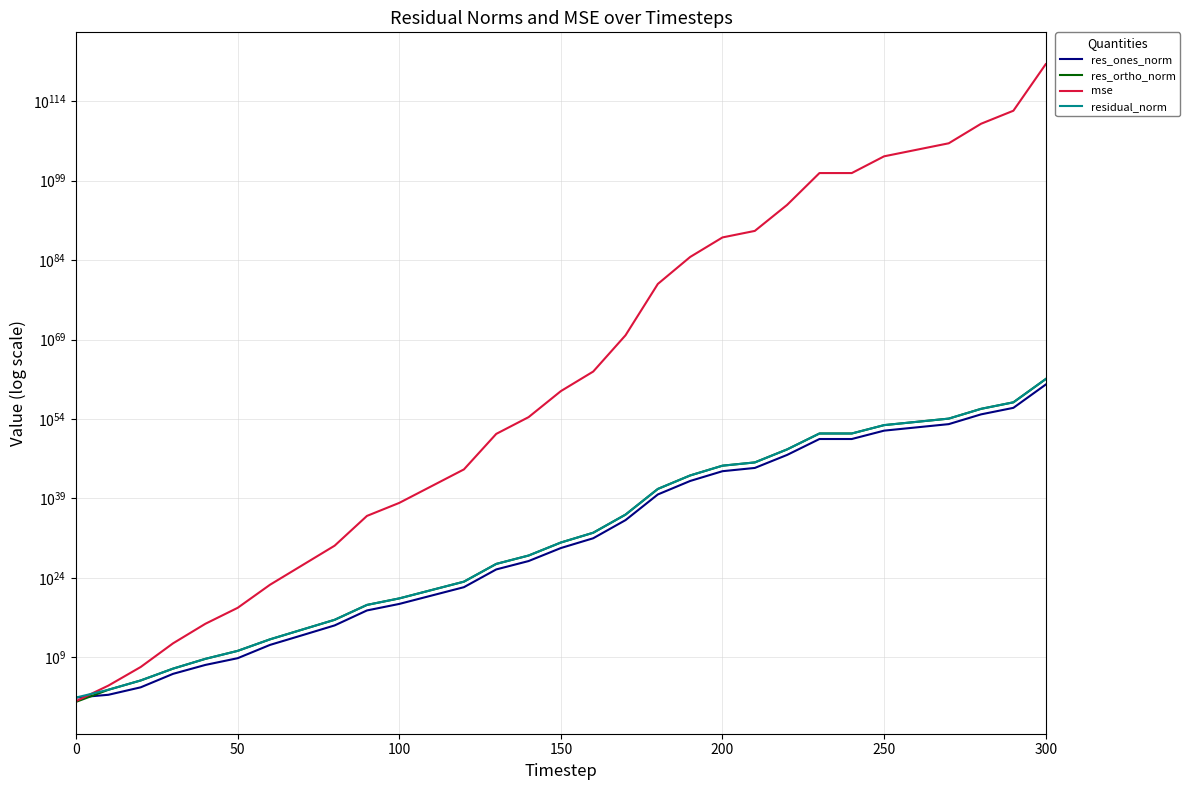

What position from the left is 0?

1